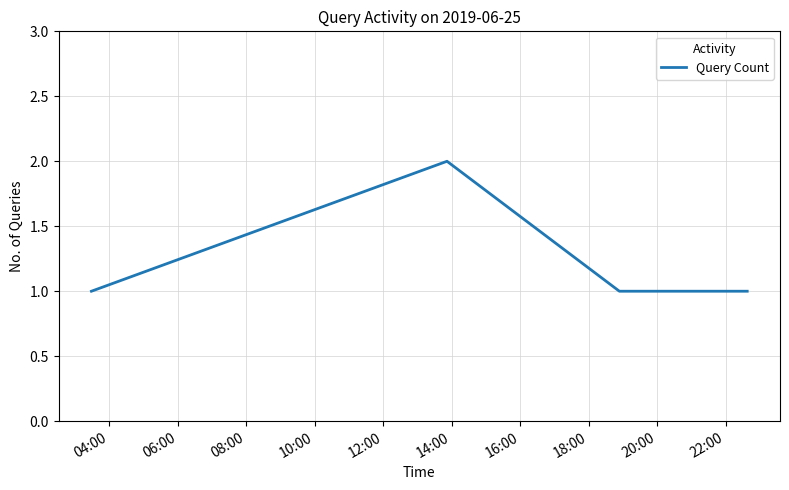

What is the sum of all values?

6